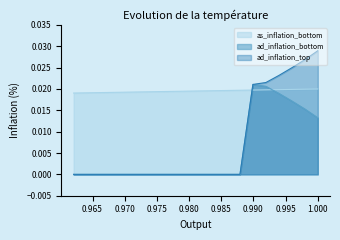

At how many categories does at least one series exceed 0?

20